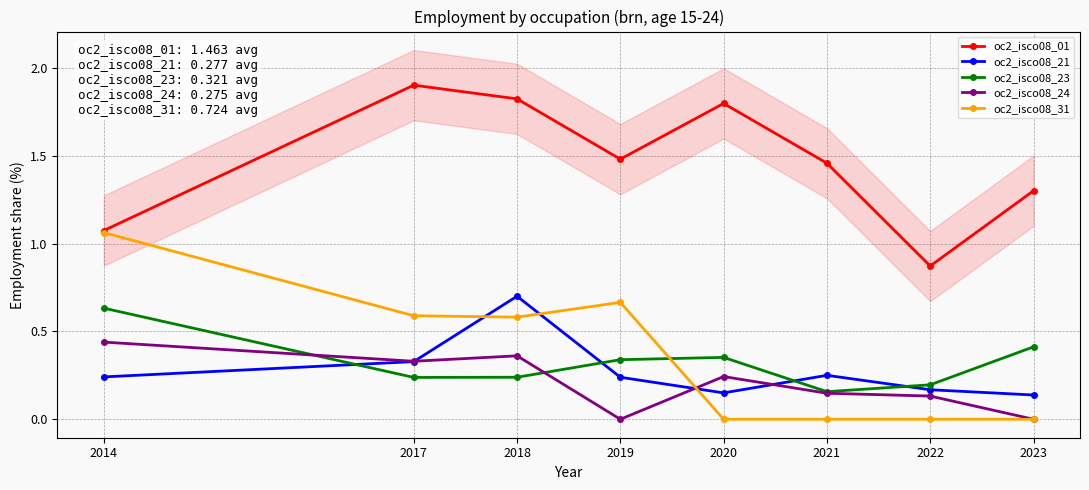

At which label does oc2_isco08_31 reach its minimum?

2020